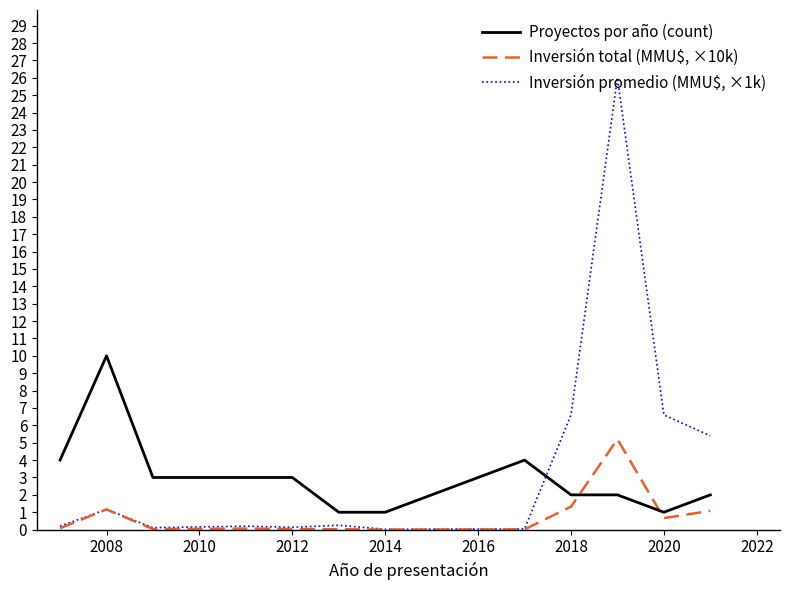

What is the minimum value for Proyectos por año (count)?

1.0